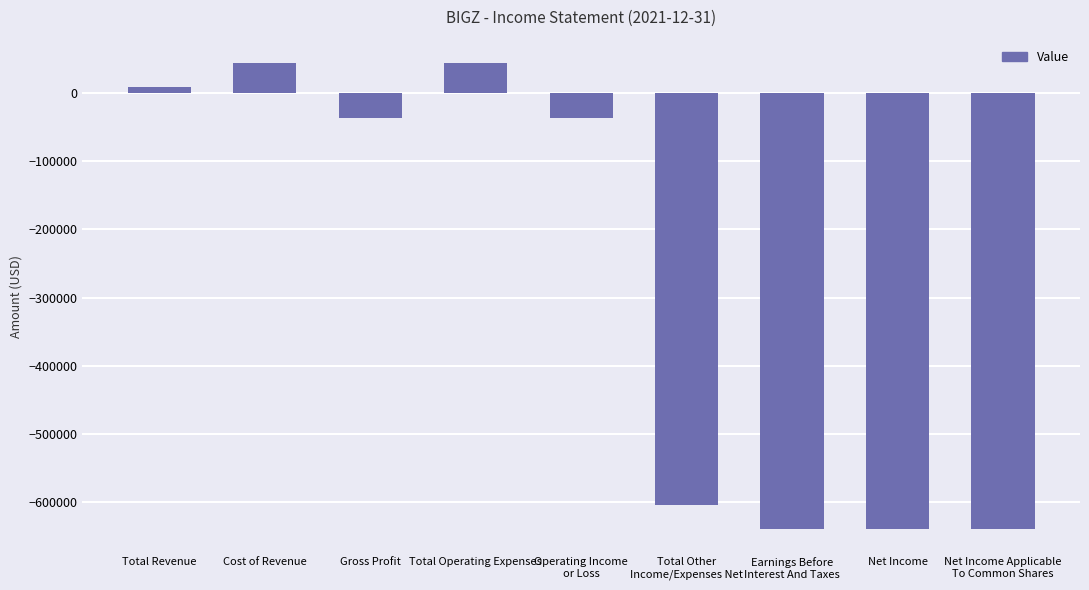

Is it true that the value at Earnings Before
Interest And Taxes is -640600?

True